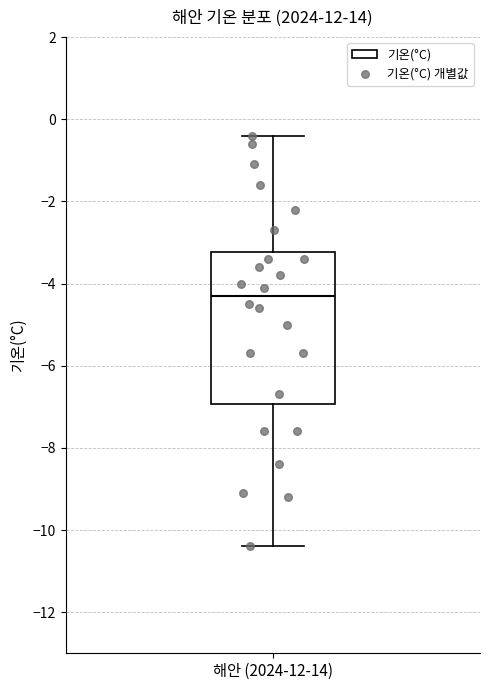

Where is the upper edge of the box for 해안 (2024-12-14) on the y-axis? The values are not printed on the chart, so give them approximately, as read against the axis.

-3.2